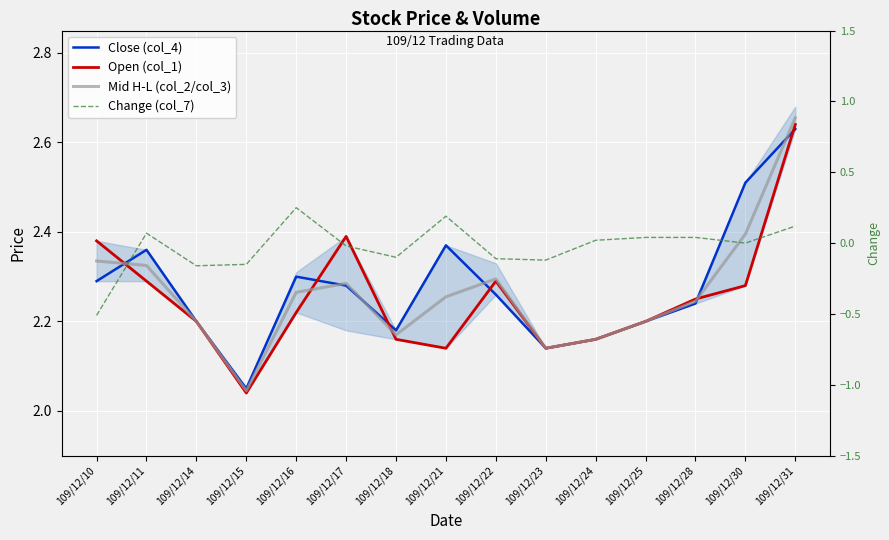

True or false: Close (col_4) and Mid H-L (col_2/col_3) intersect in this chart.

True